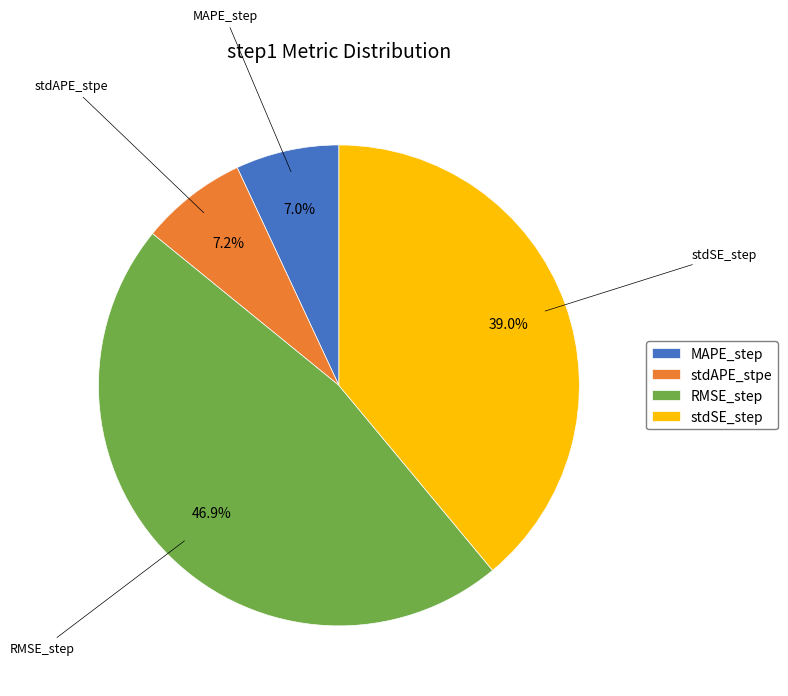

The stdSE_step slice represents 39% of the pie. True or false?

True